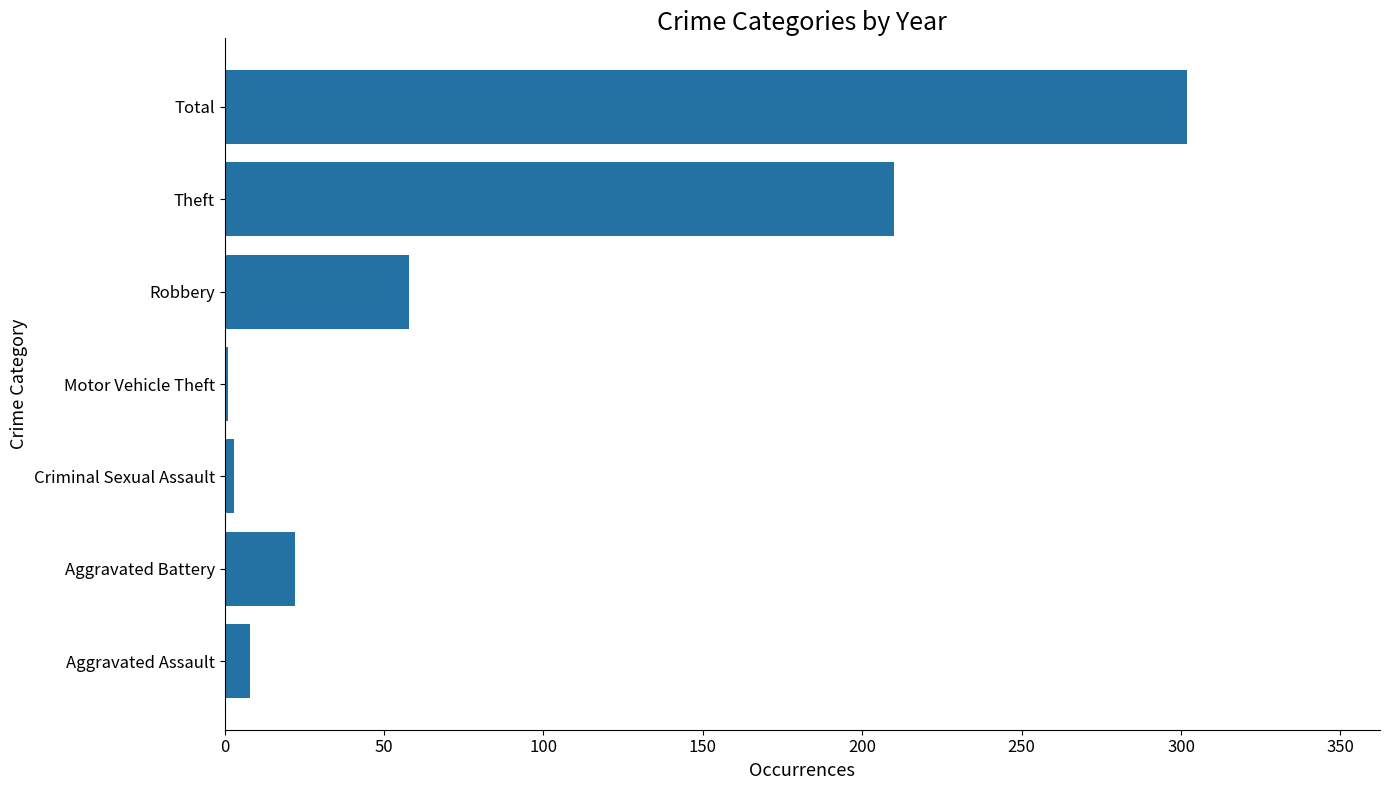

Where is the data nearest to the value 151?

Theft